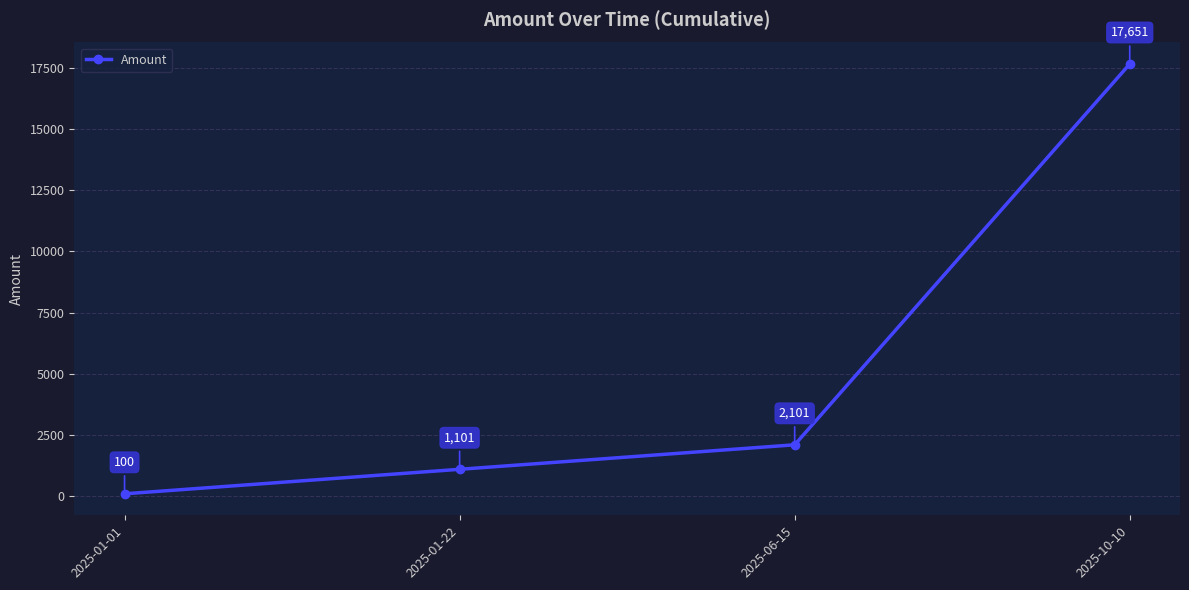

How many lines are shown in the chart?

1